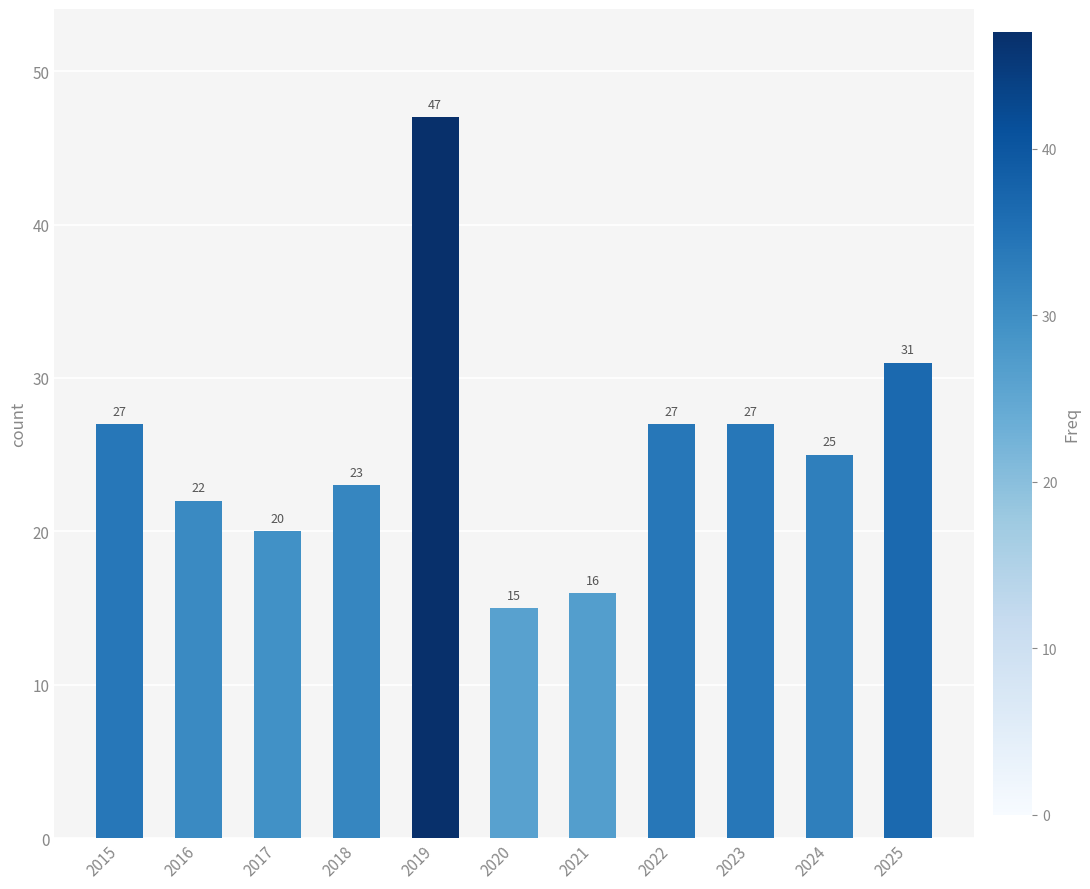

What is the value of the 4th bar from the left?

23